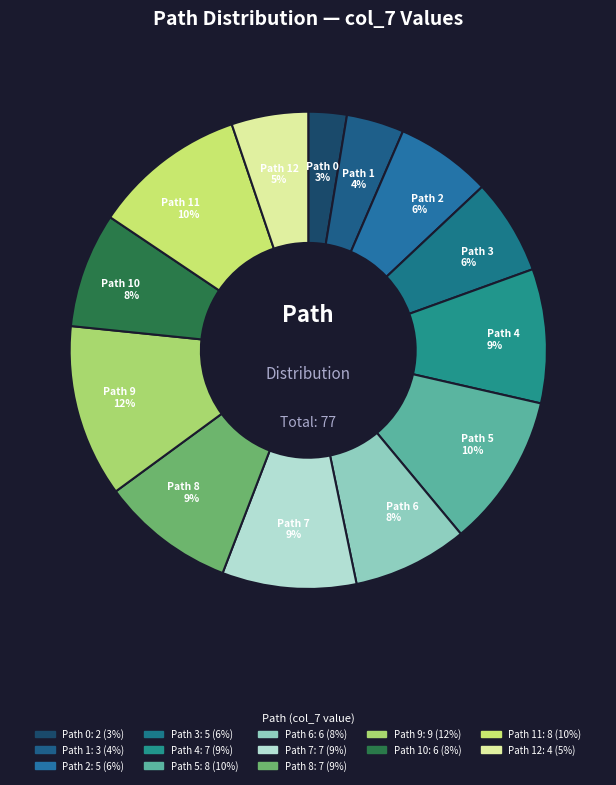

What is the largest slice in the pie chart?

9